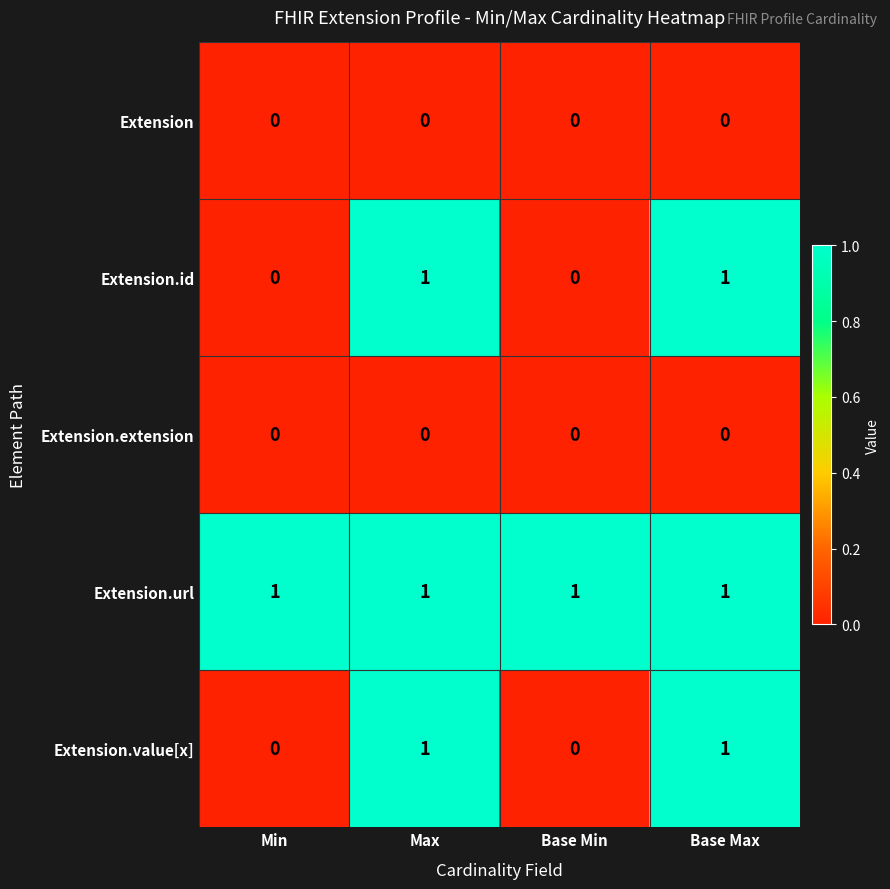

Count the Extension.id values in the range 0 to 1.

4